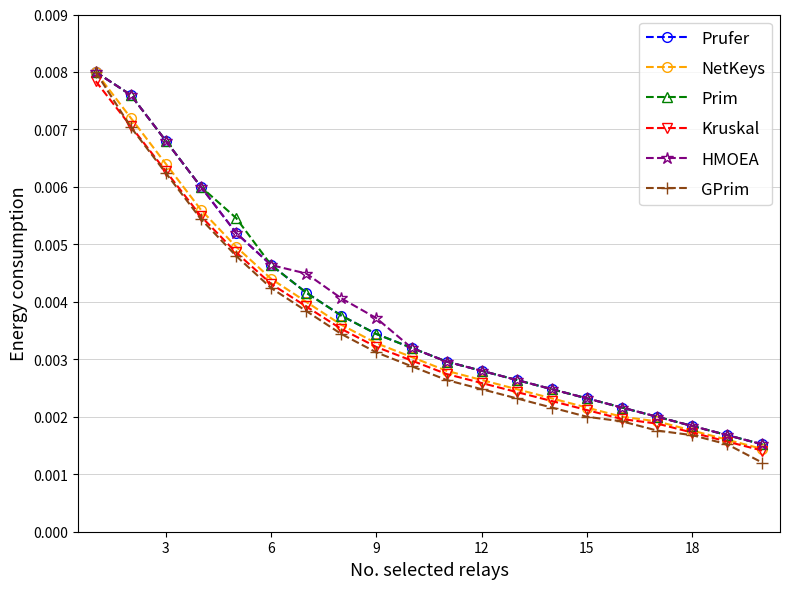

True or false: Prufer and Kruskal cross at least once.

False